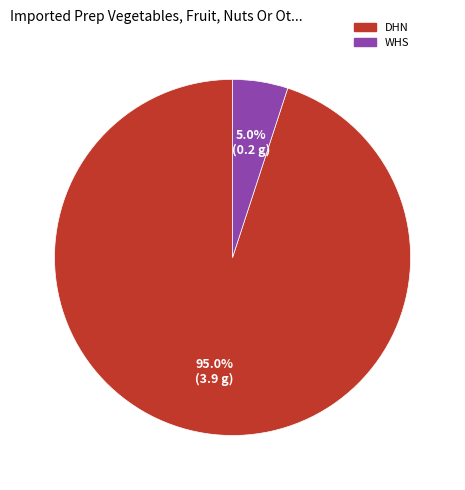

Which slice represents more than half of the pie?

DHN